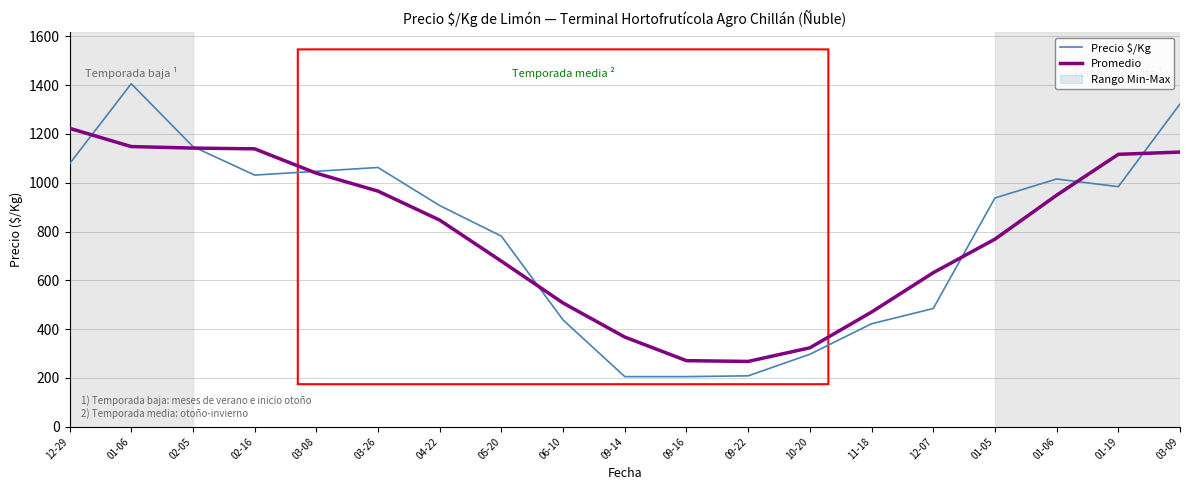

Reading left to right, extract all data points from this chart.

Precio $/Kg: 12-29=1078.0	01-06=1406.0	02-05=1148.5	02-16=1031.5	03-08=1047.0	03-26=1062.7	04-22=906.5	05-20=781.0	06-10=437.5	09-14=205.3	09-16=205.3	09-22=208.5	10-20=297.0	11-18=422.0	12-07=484.5	01-05=937.7	01-06=1015.5	01-19=984.0	03-09=1323.0
Promedio: 12-29=1223.3	01-06=1148.4	02-05=1142.2	02-16=1139.1	03-08=1039.2	03-26=965.7	04-22=846.9	05-20=678.6	06-10=507.1	09-14=367.5	09-16=270.7	09-22=267.6	10-20=323.5	11-18=469.9	12-07=631.3	01-05=768.7	01-06=948.9	01-19=1116.6	03-09=1125.9